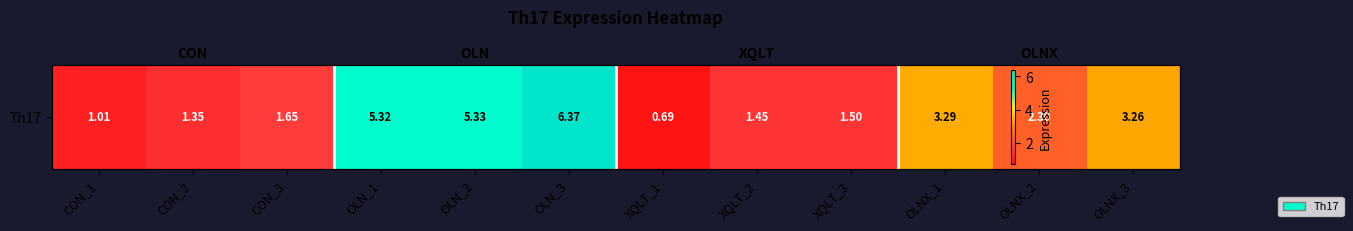

How many categories are shown in the chart?

12